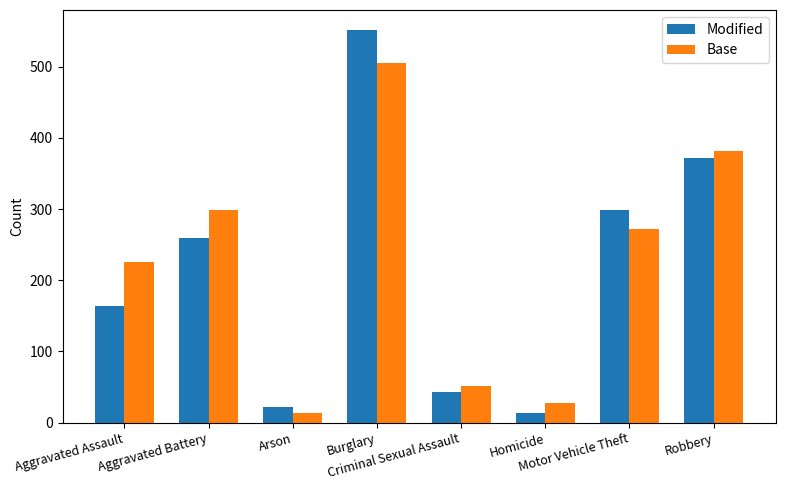

What is the label of the 1st bar from the left?

Aggravated Assault